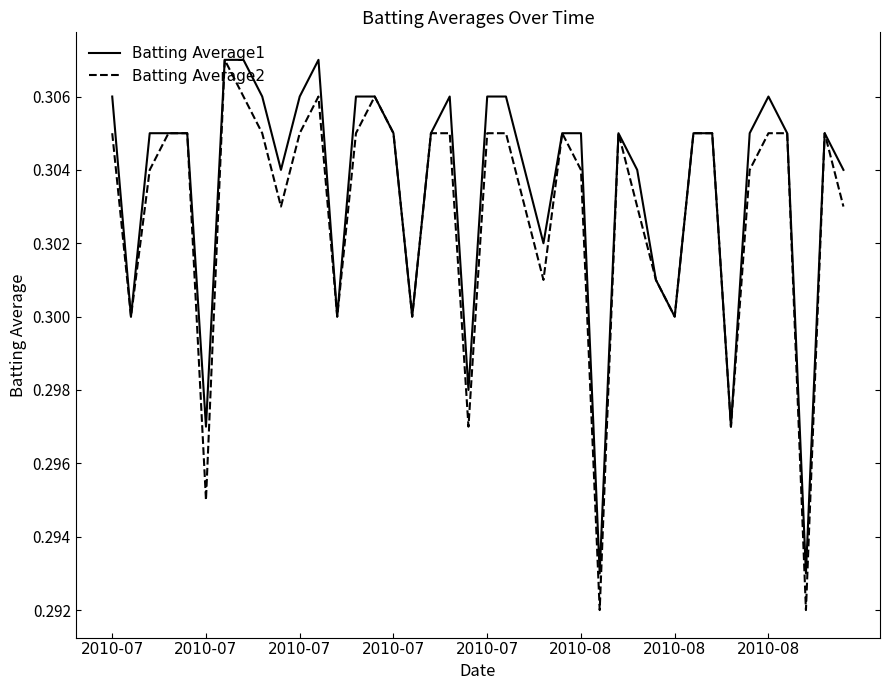

True or false: Batting Average2 has more than 0 points higher than both neighbors.

True